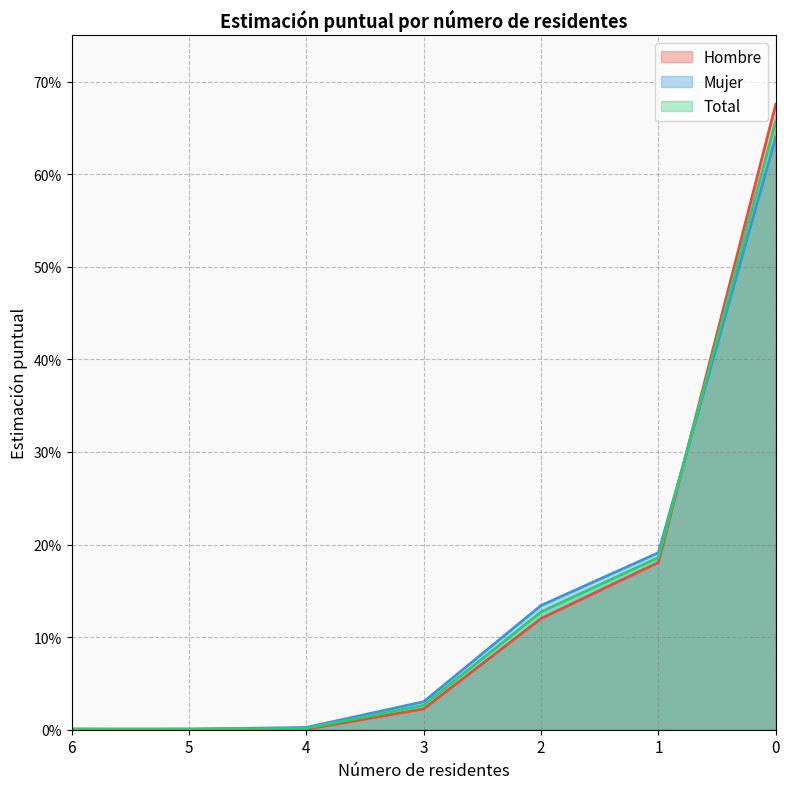

Which series has the largest total across all categories?

Hombre